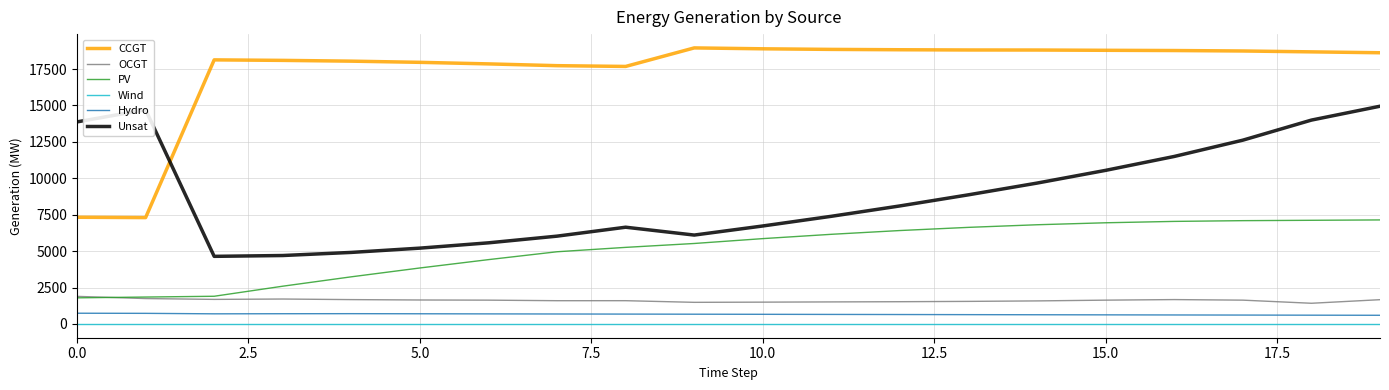

Which series has the widest spread of values?

CCGT